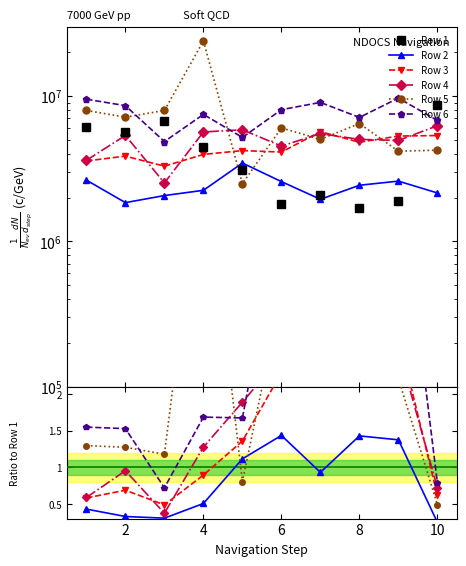

In Row 1, how many points are lower than both neighbors (excluding endpoints)?

3